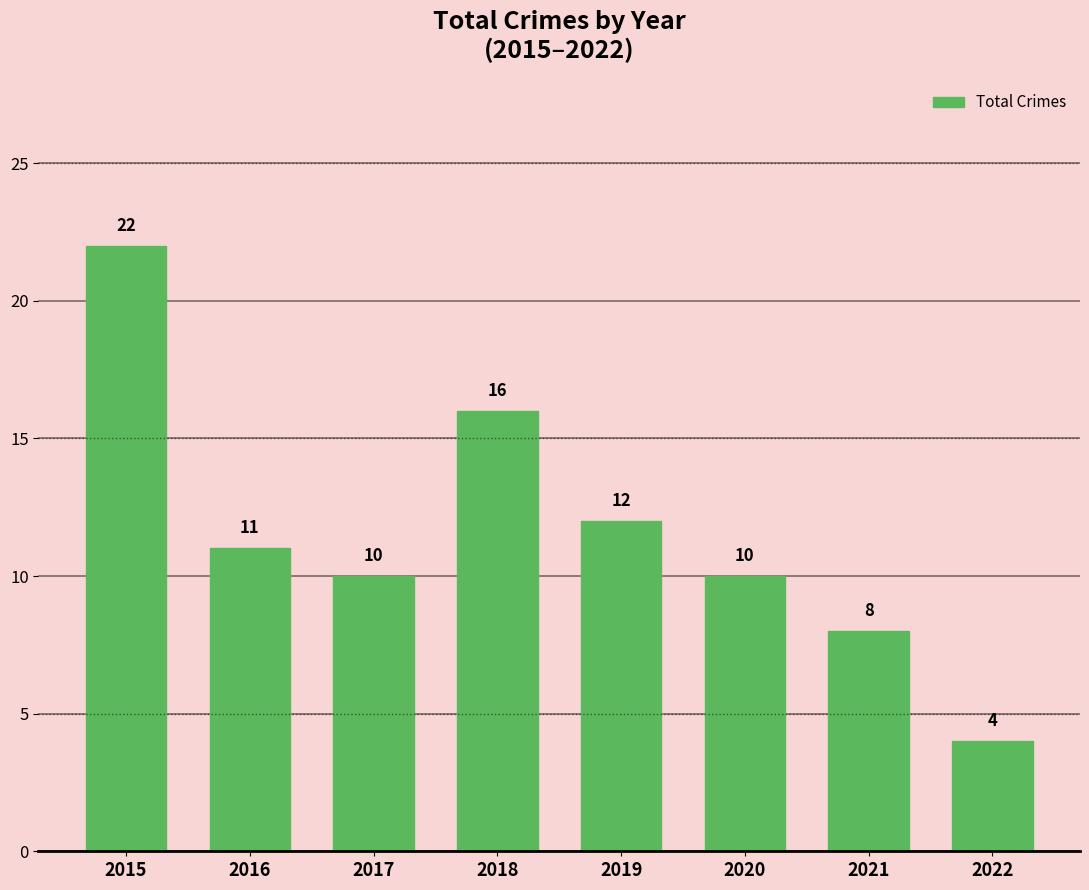

Which category has the highest value across all series?

2015